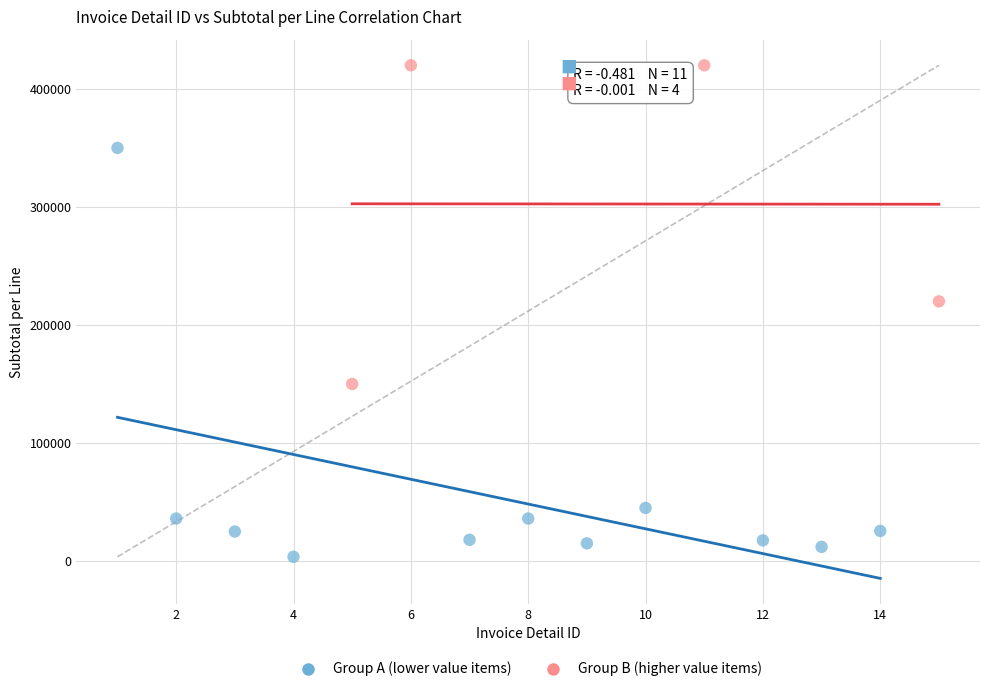

Which series reaches the maximum Y coordinate?

Group B (higher value items)